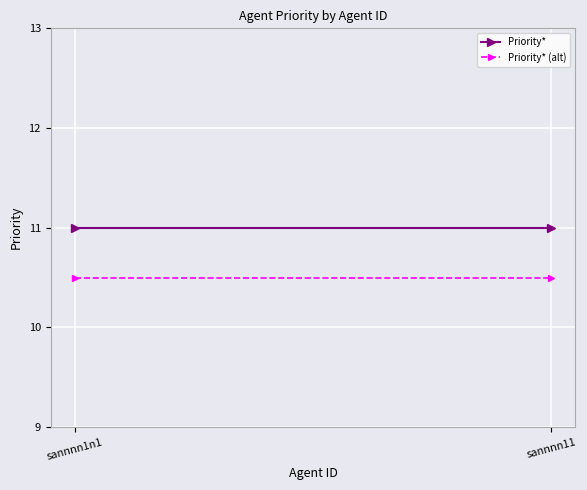

Count the number of categories in the chart.

2